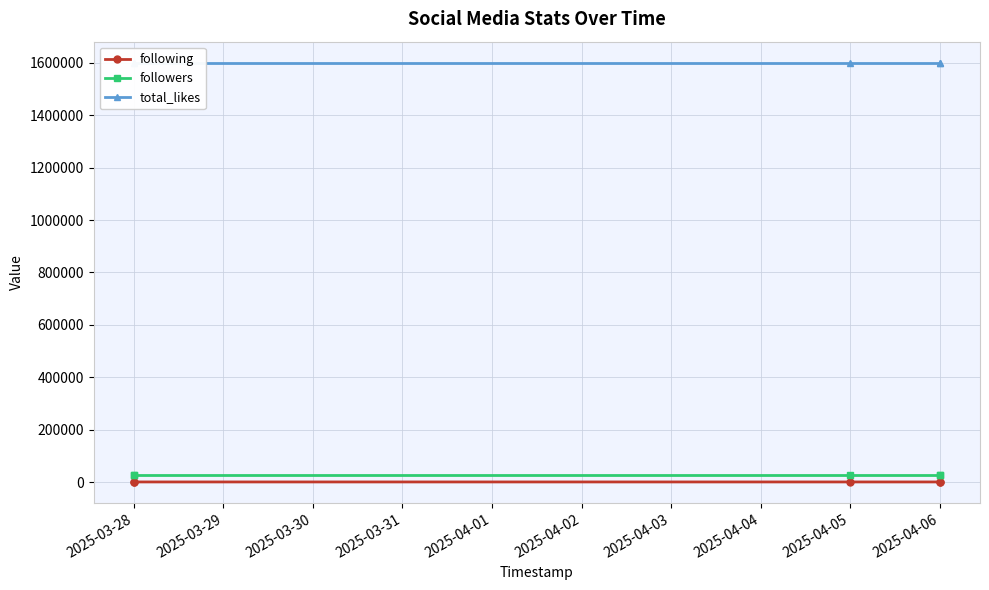

What are all the series names shown in the legend?

following, followers, total_likes